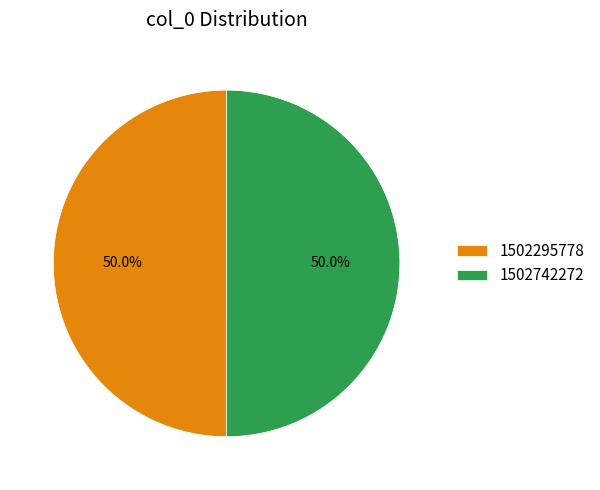

How many segments does this pie chart have?

2